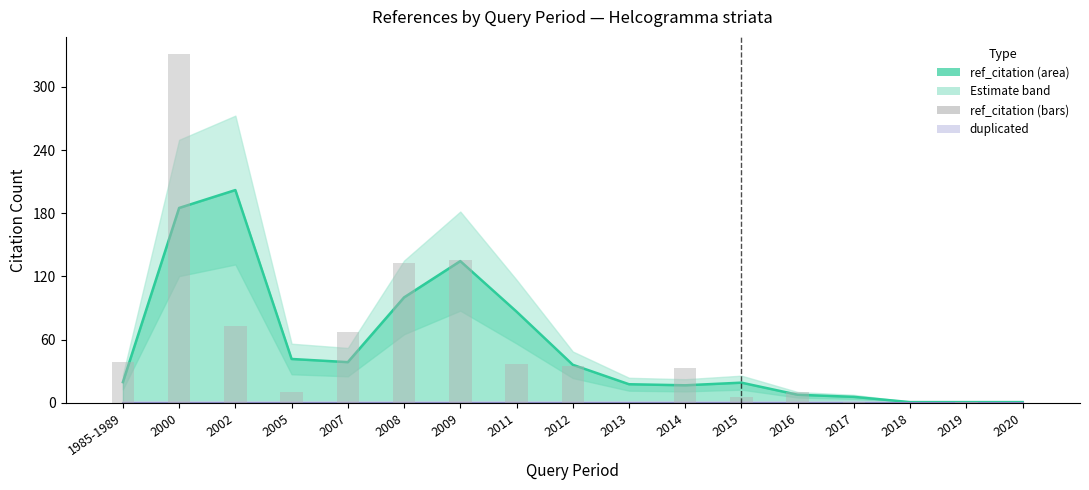

The chart shows a value of 1 at 2017. True or false?

False